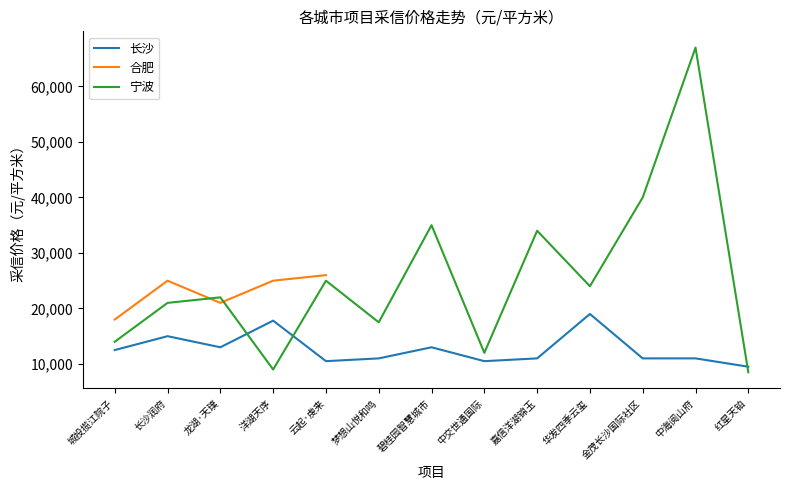

How many lines are shown in the chart?

3